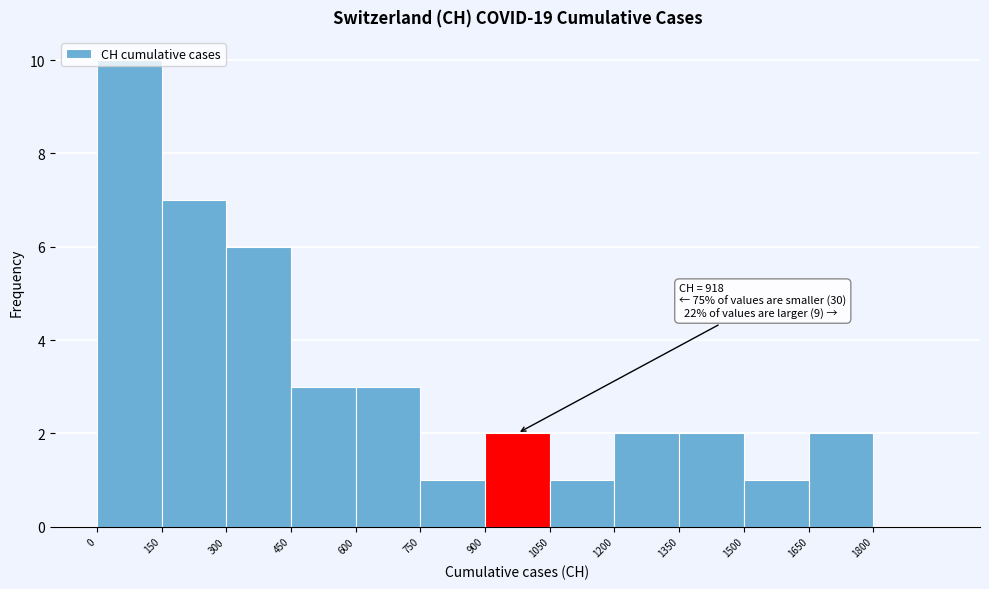

Which range on the x-axis has the tallest bar?

0 to 150